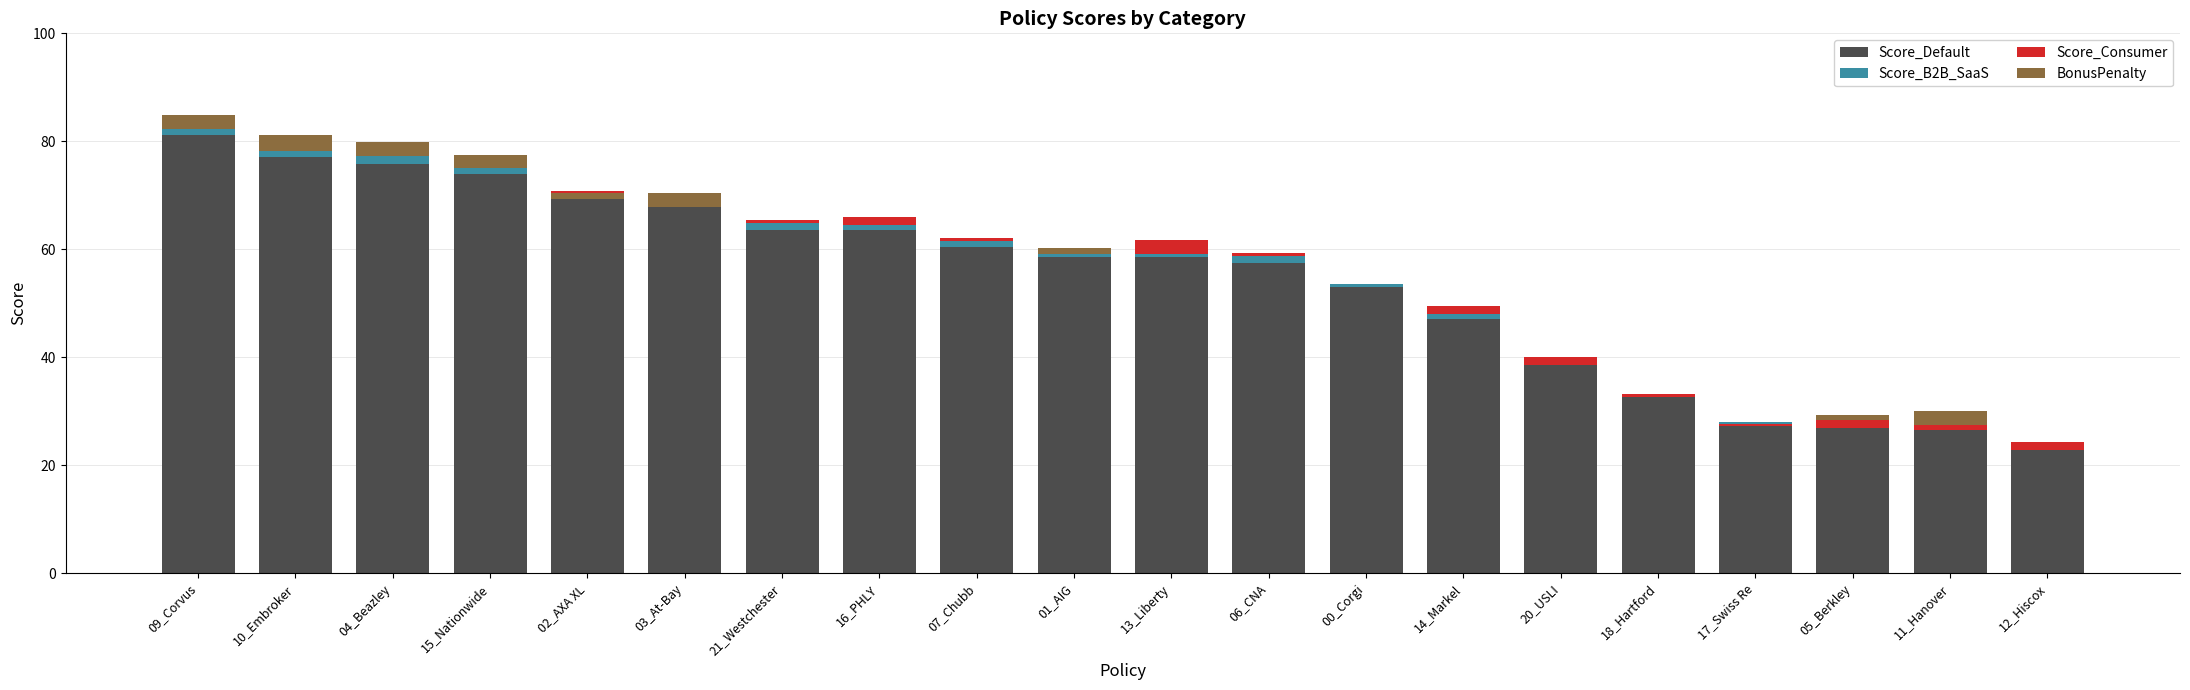

Read the Score_Default value at 10_Embroker.

77.0